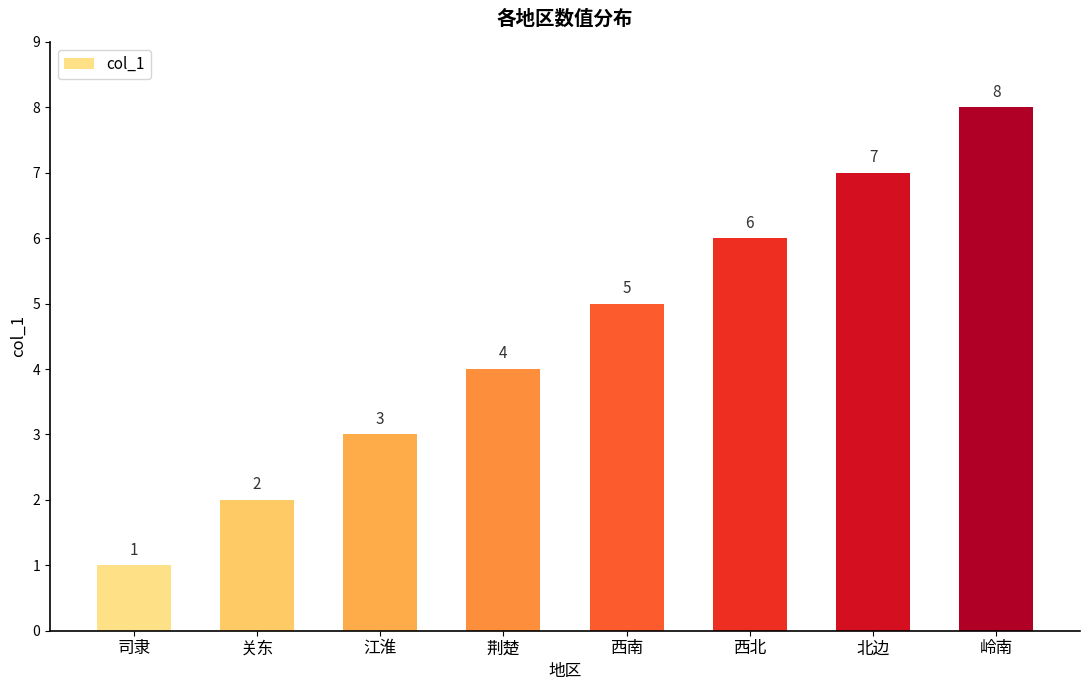

The chart shows a value of 1 at 司隶. True or false?

True